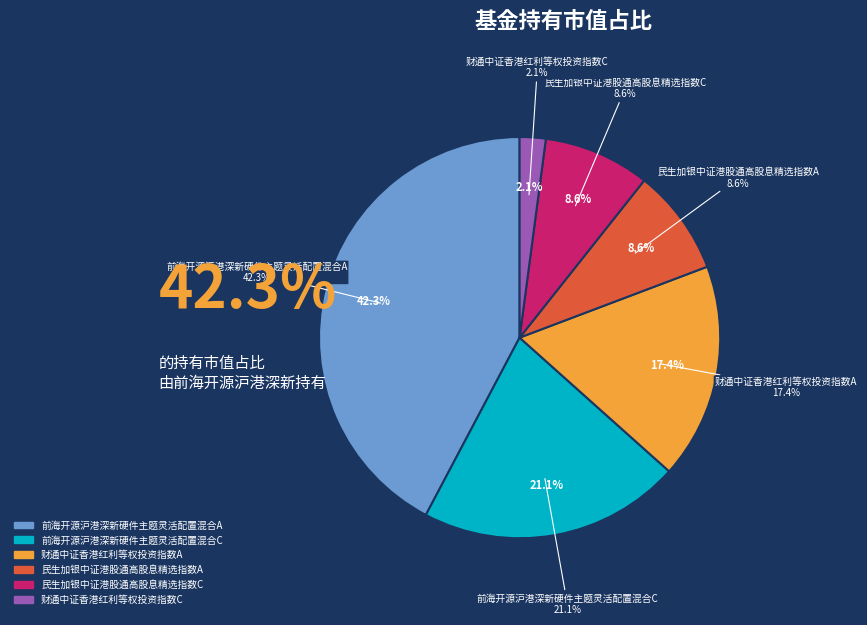

What is the total percentage of 财通中证香港红利等权投资指数A and 前海开源沪港深新硬件主题灵活配置混合C?

38.5%